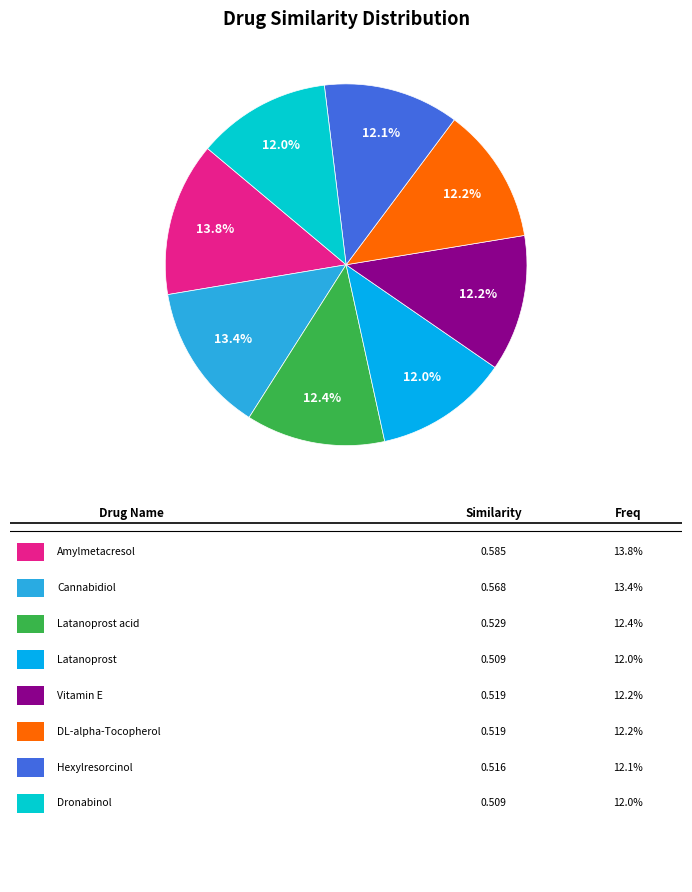

Does any single category account for the majority?

No